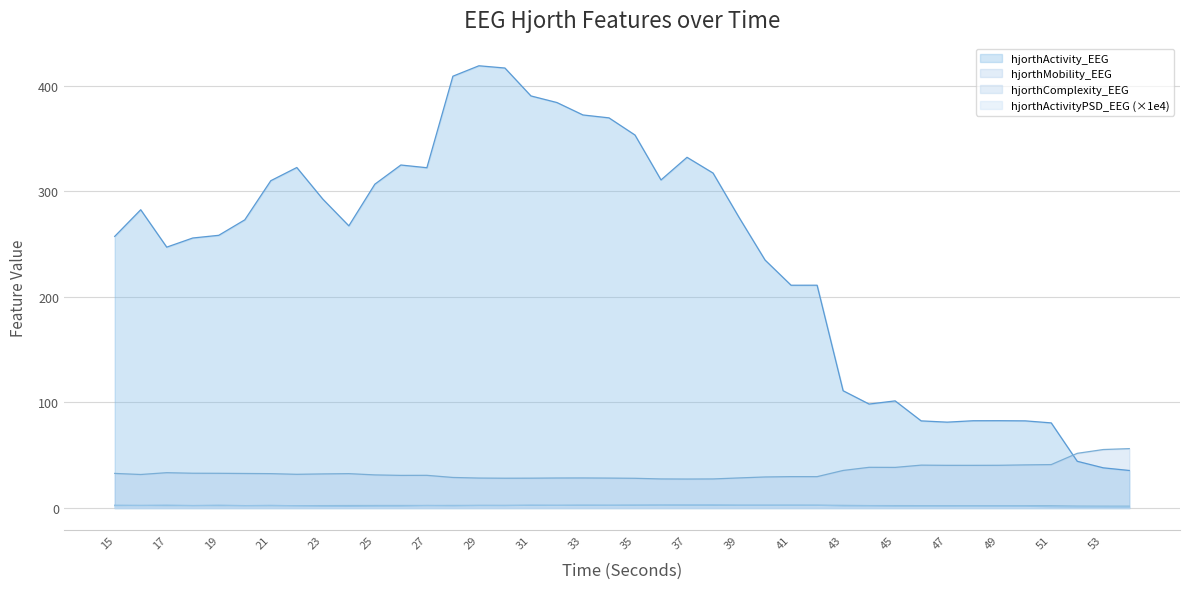

True or false: hjorthActivity_EEG and hjorthMobility_EEG cross at least once.

True